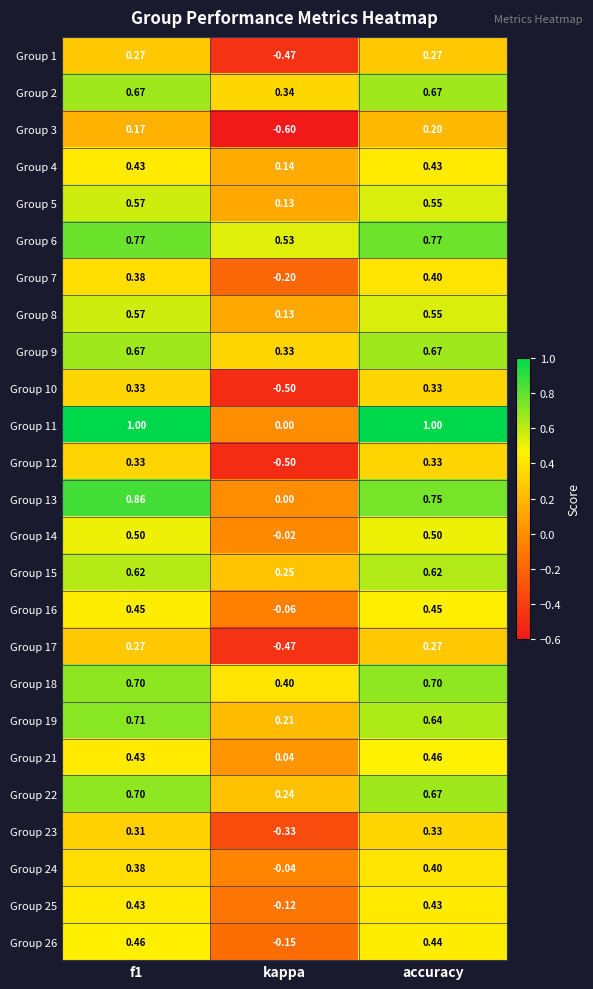

Which label corresponds to the smallest value in the chart?

kappa